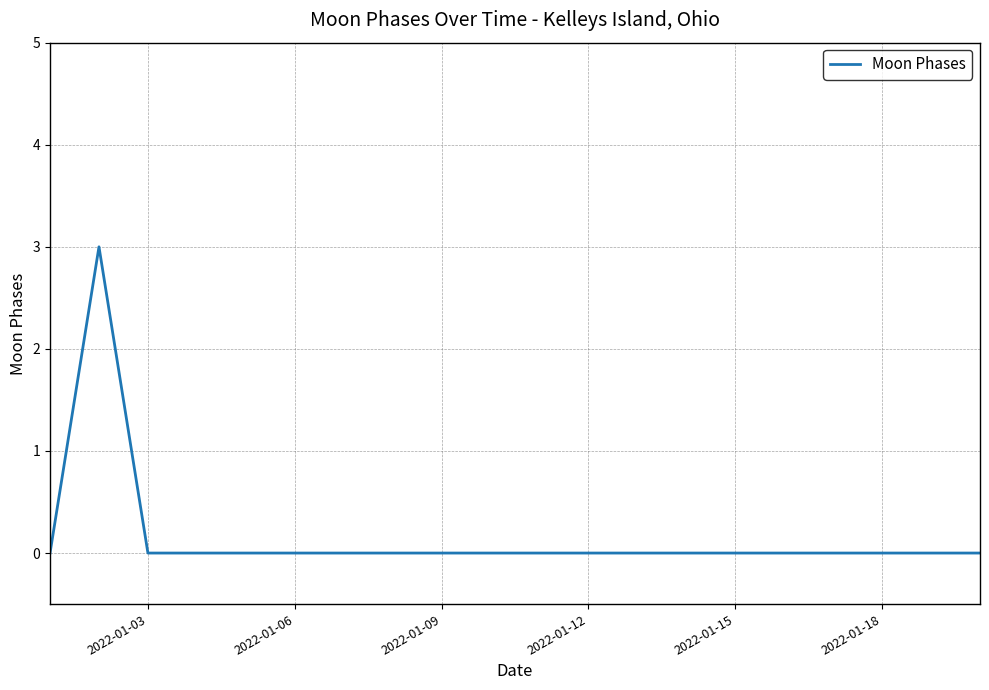

What is the maximum value shown in the chart?

3